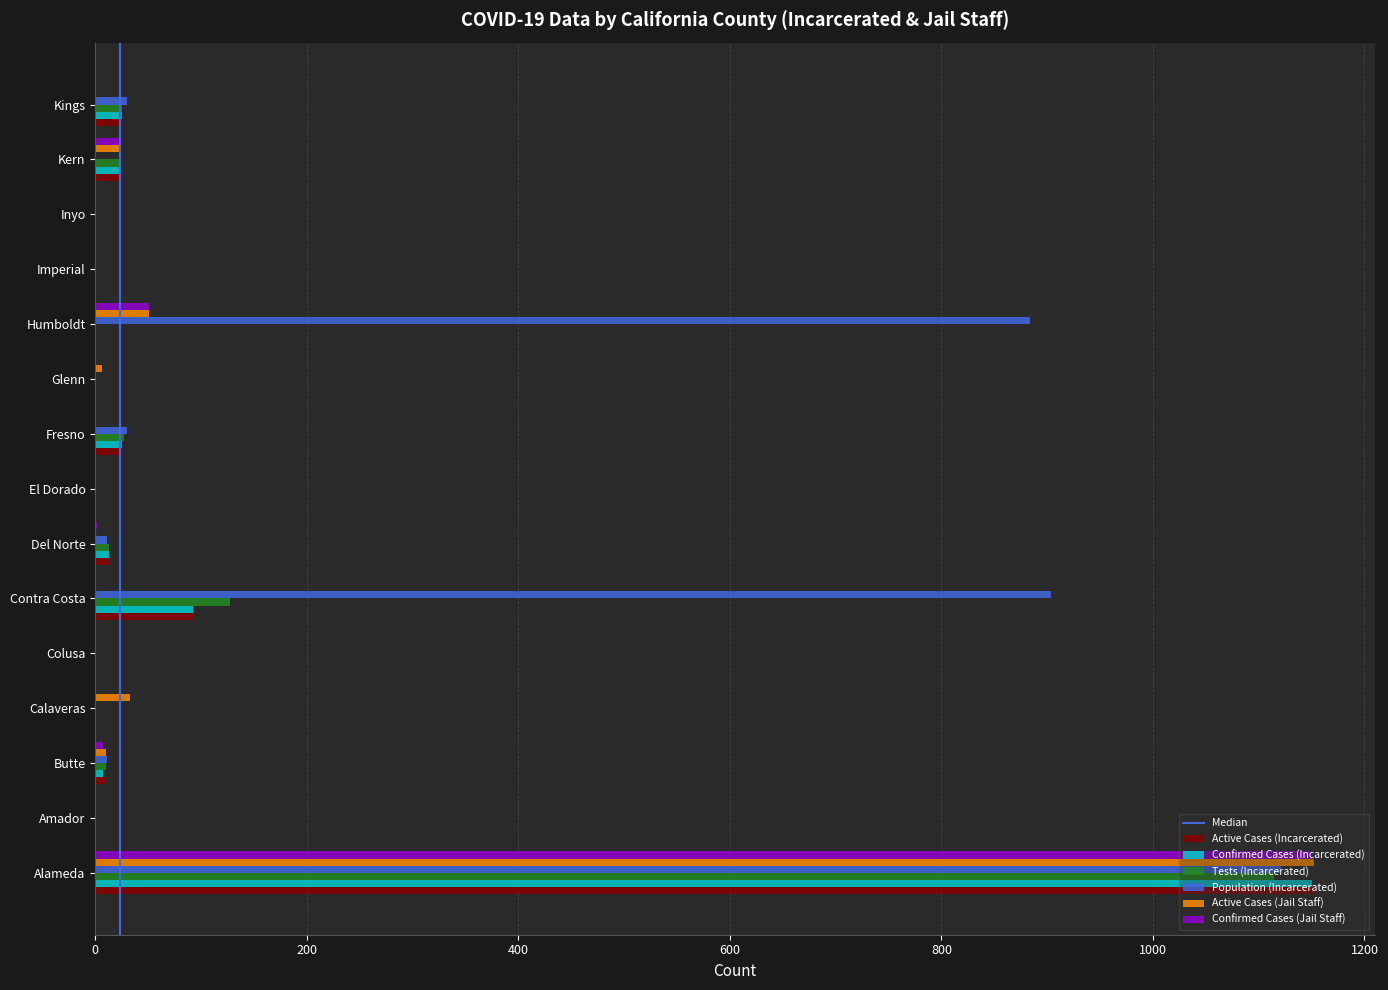

At which label is Active Cases (Incarcerated) closest to 576?

Contra Costa